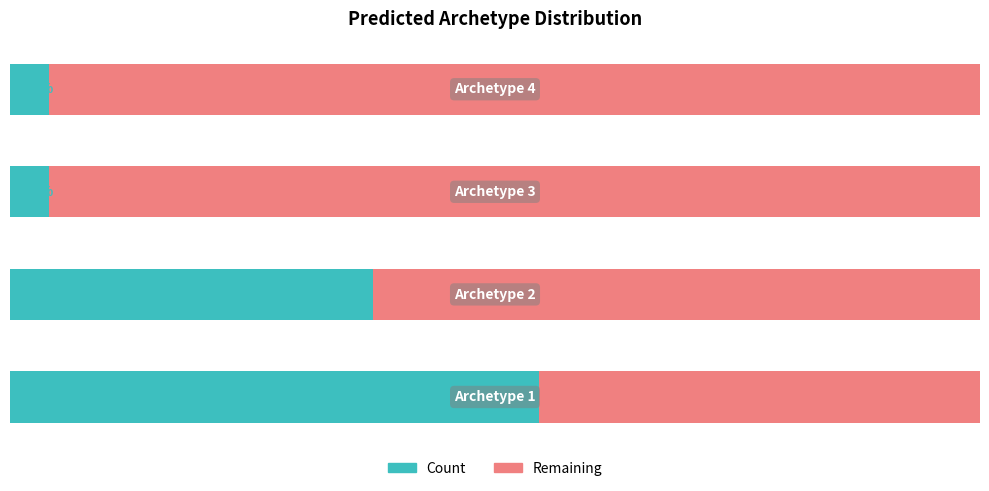

What are all the series names shown in the legend?

Count, Remaining